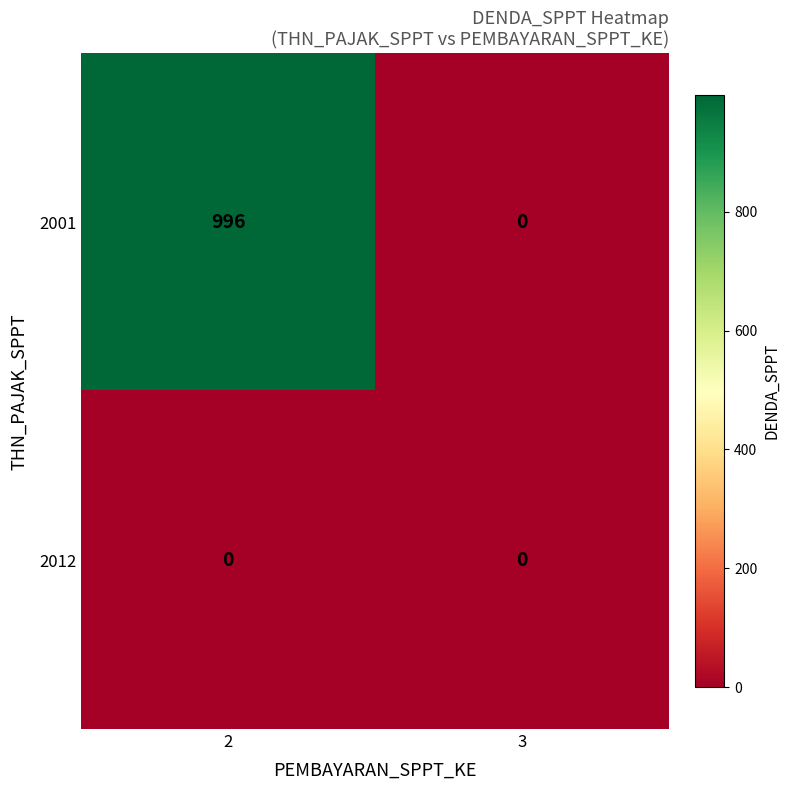

Which label corresponds to the largest value in the chart?

2